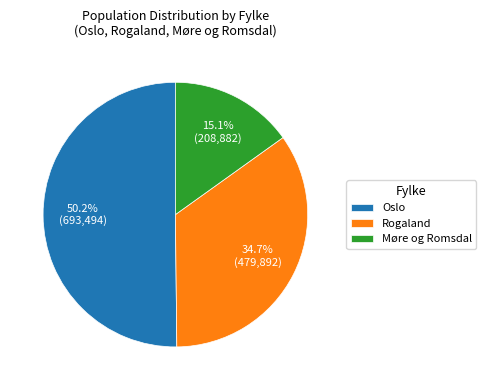

Rank the categories by value from lowest to highest.

Møre og Romsdal, Rogaland, Oslo